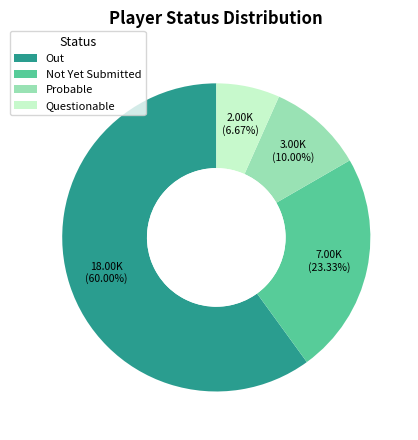

To the nearest percent, what percentage of the pie is Probable?

10%